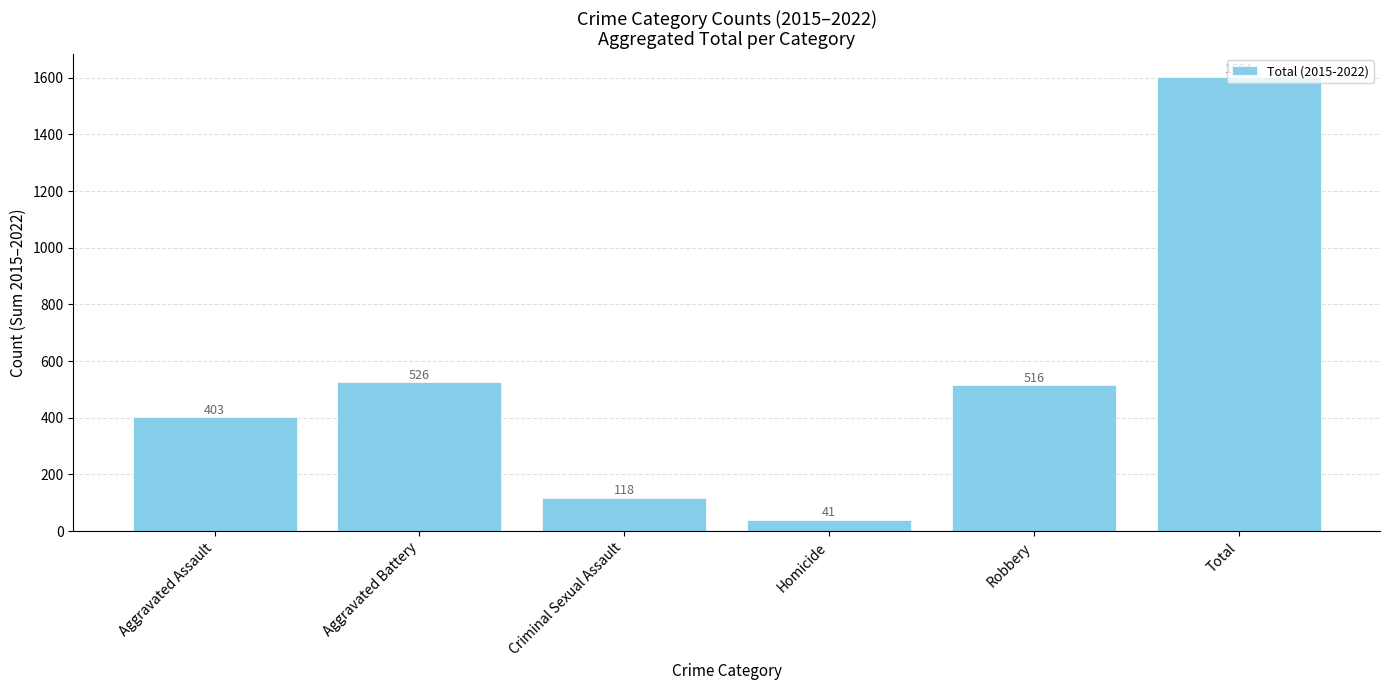

At which label does the data first exceed 516?

Aggravated Battery